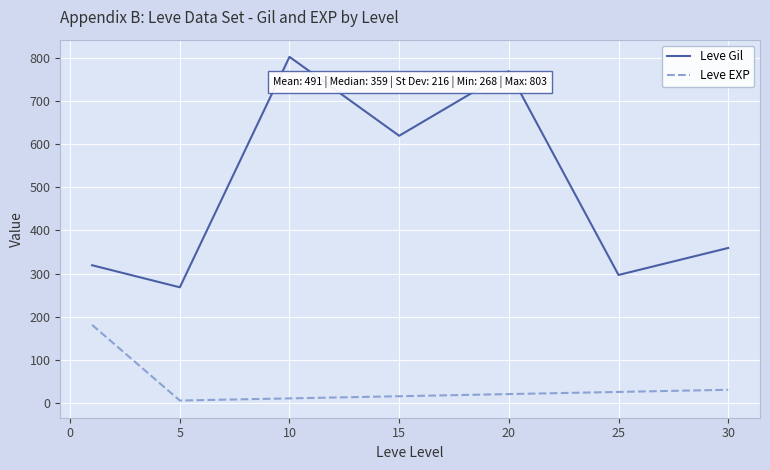

Rank the series by their average value, from highest to lowest.

Leve Gil, Leve EXP